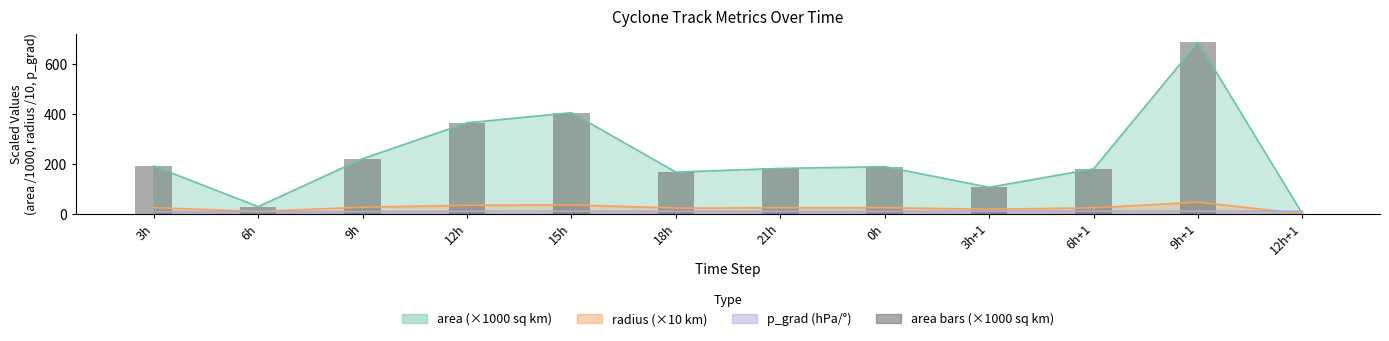

What is the approximate value at 0h?

188.8